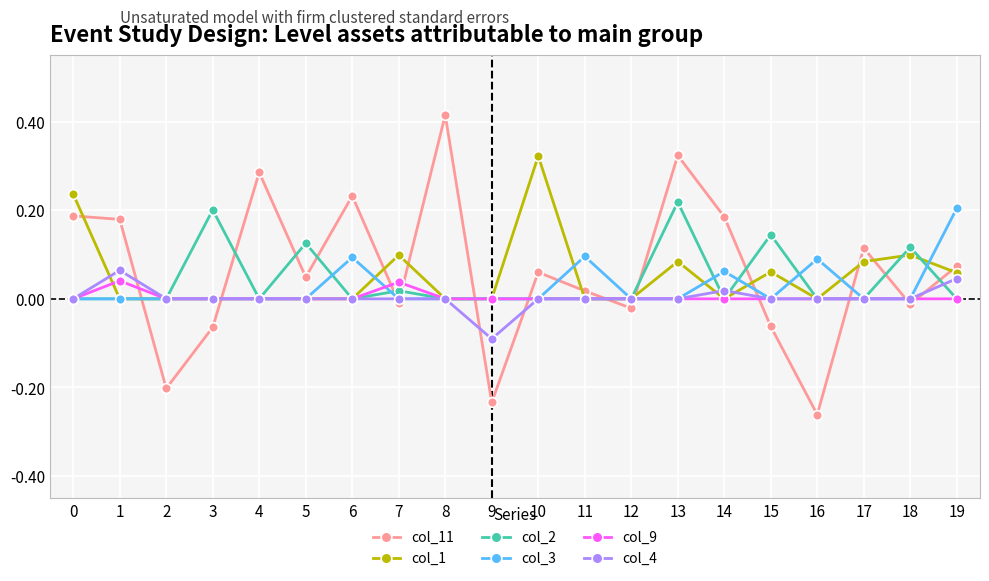

Which category has the lowest value in the col_4 series?

9